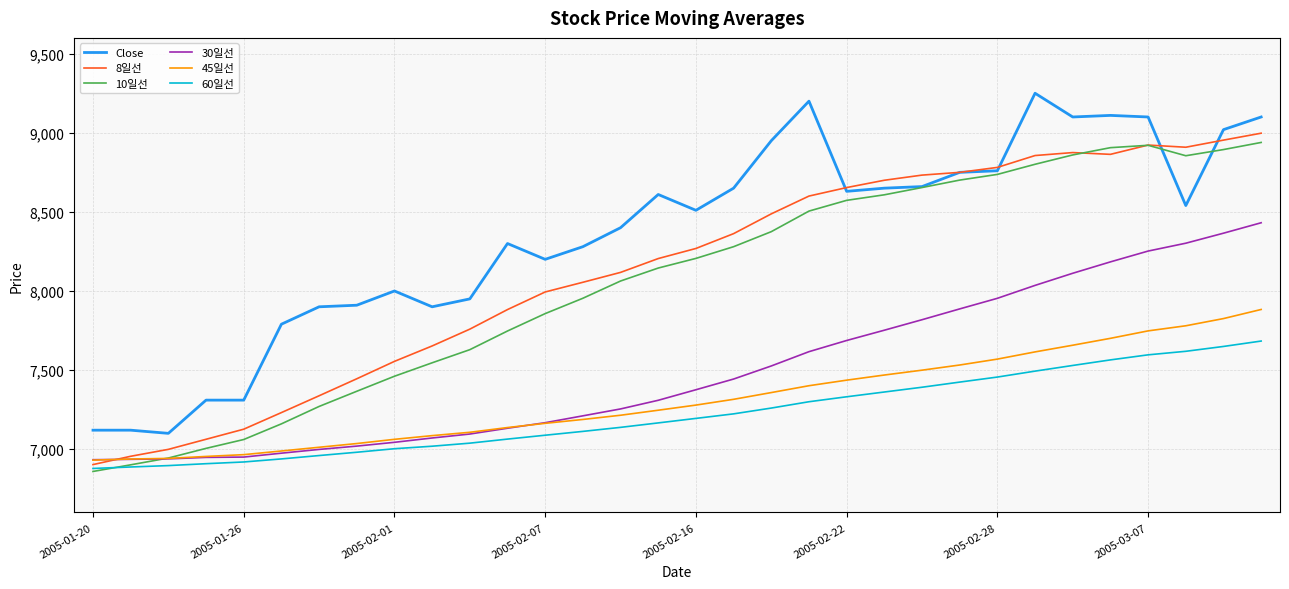

True or false: 60일선 and Close cross at least once.

False